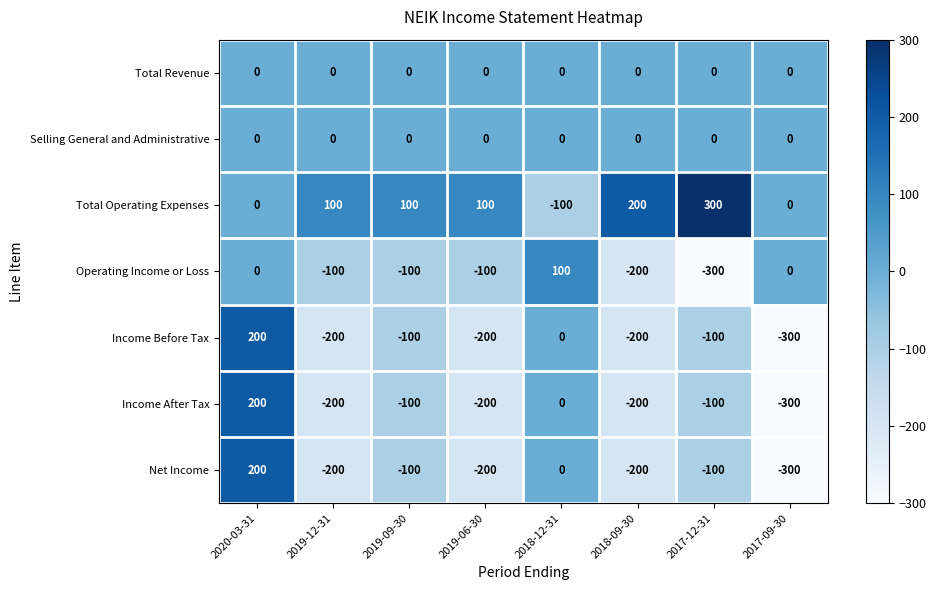

The value of Total Operating Expenses at 2018-09-30 is 200. True or false?

True